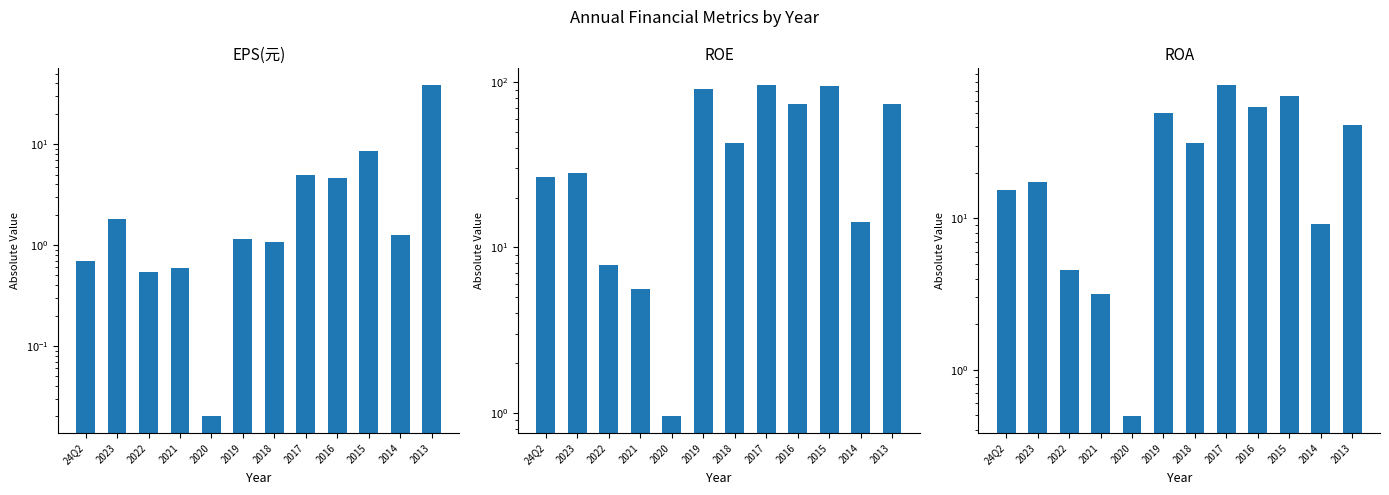

Reading right to left, transcribe all the data shown in this chart.

EPS(元): 38.6	1.3	8.6	4.6	4.9	1.1	1.1	0.0	0.6	0.5	1.8	0.7
ROE: 73.8	14.3	95.0	73.4	96.0	42.7	91.3	0.9	5.6	7.8	28.2	26.8
ROA: 41.5	9.2	64.0	54.9	76.3	31.6	50.1	0.5	3.1	4.5	17.4	15.3